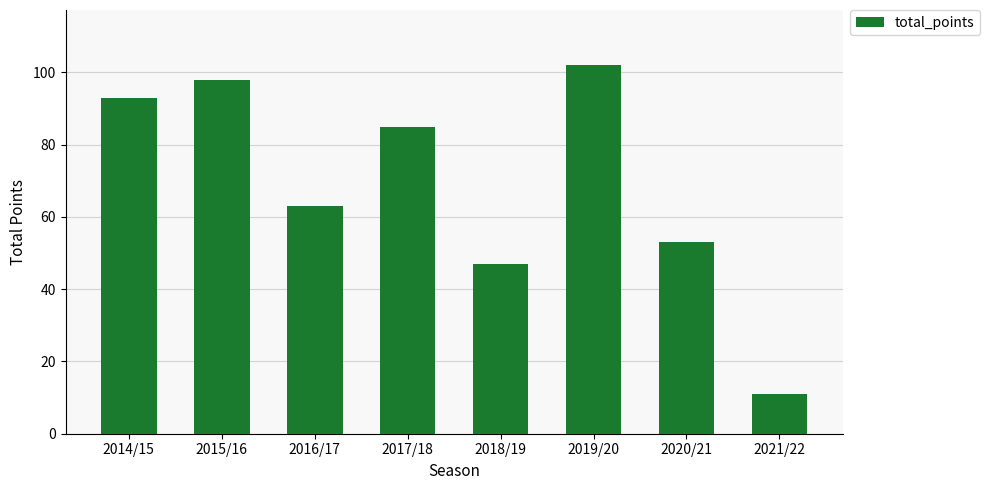

List the labels in order of value, smallest first.

2021/22, 2018/19, 2020/21, 2016/17, 2017/18, 2014/15, 2015/16, 2019/20